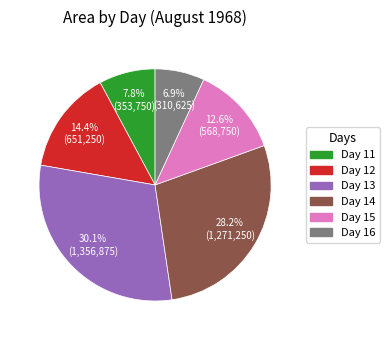

How much of the chart is everything except Day 16?

93.1%